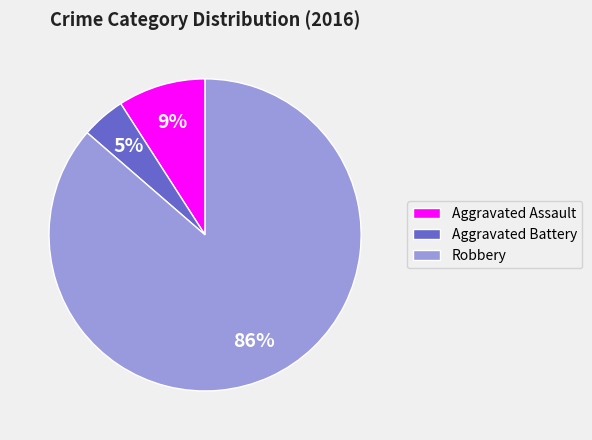

Rank the categories by value from lowest to highest.

Aggravated Battery, Aggravated Assault, Robbery